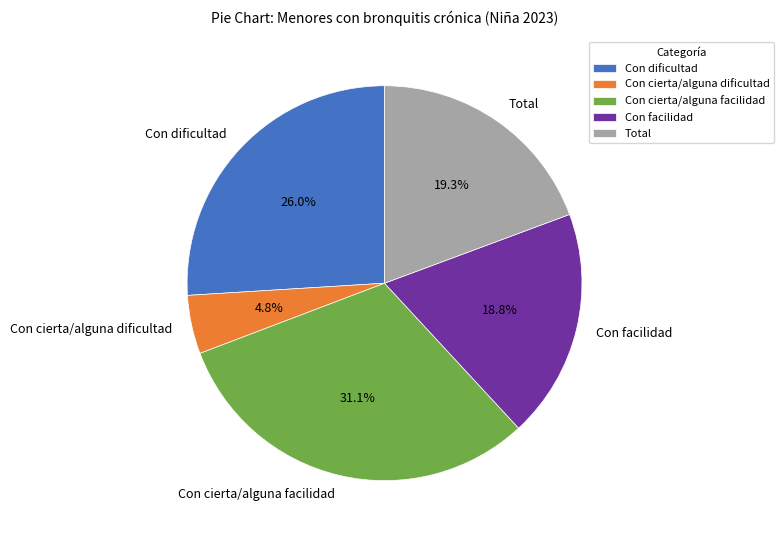

Count the number of slices in the pie.

5